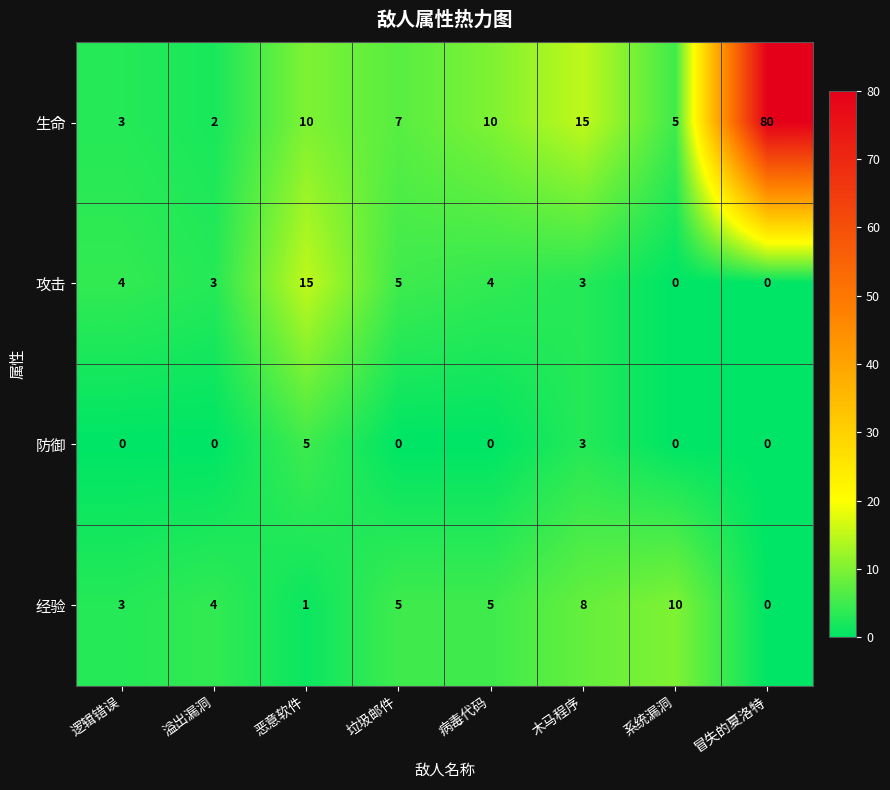

What is the total value across all series at 恶意软件?

31